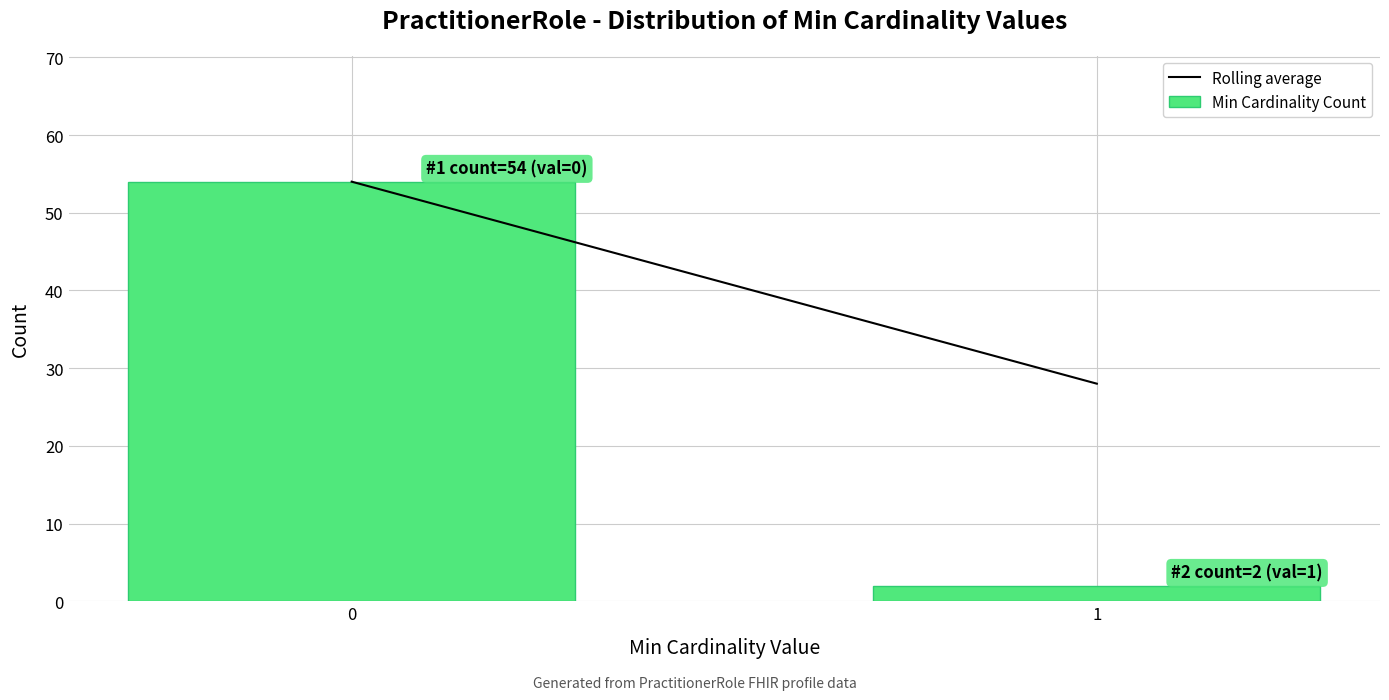

Reading right to left, list all the values displayed in this chart.

2	54